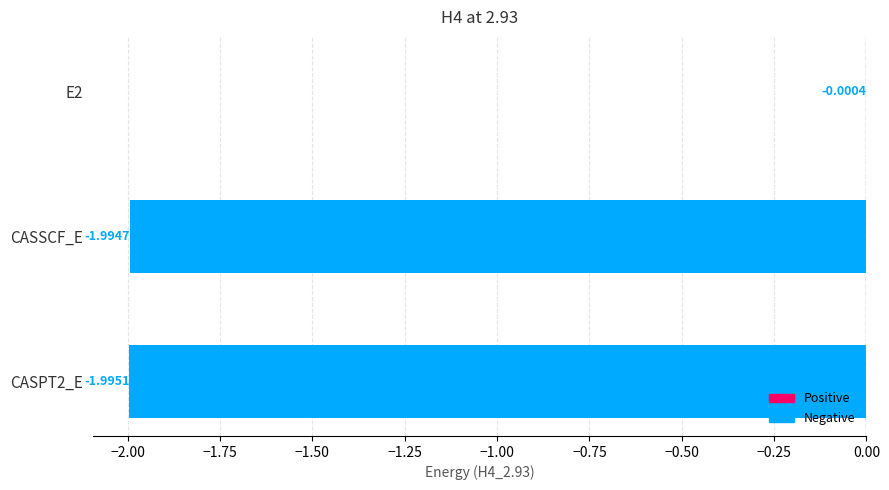

What is the sum of all values?

-4.0